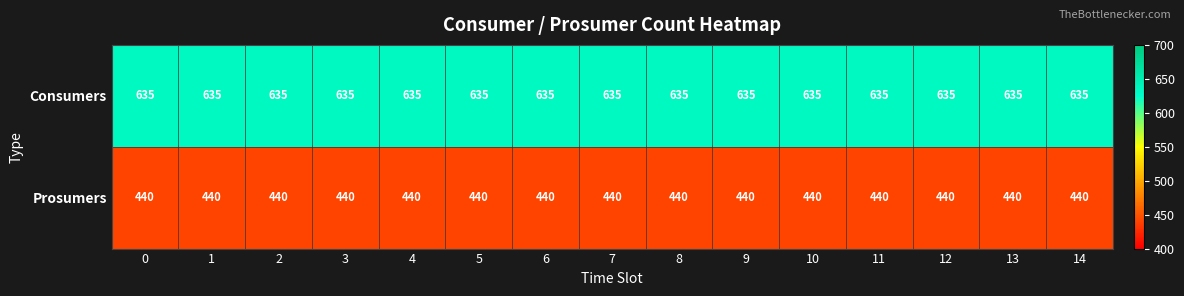

The Consumers series shows 292 at 14. True or false?

False